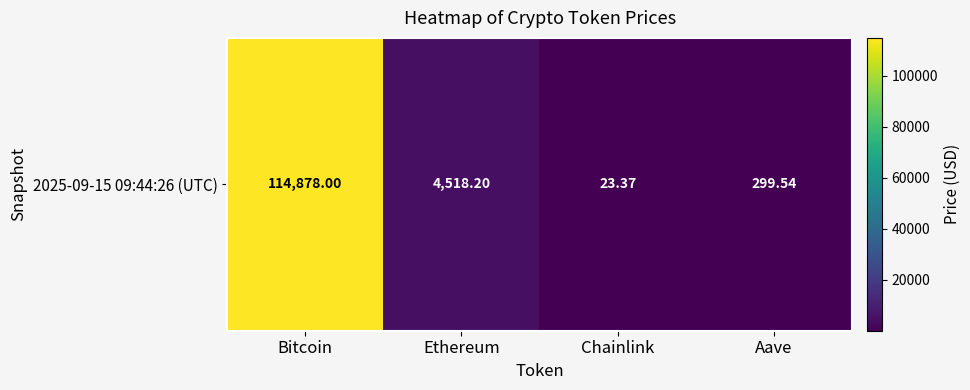

Where does the data first go above 4518?

Bitcoin